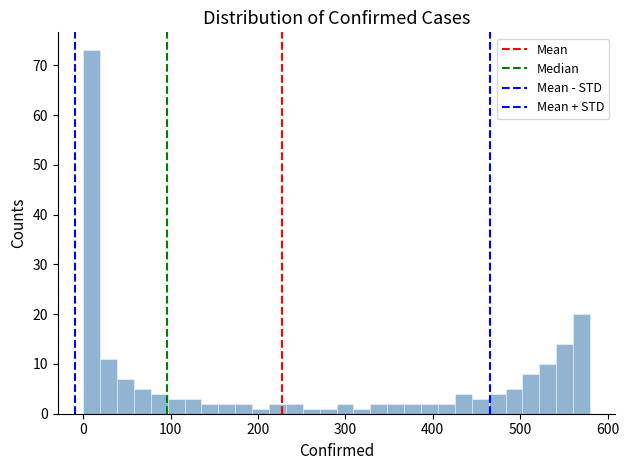

Around what value on the x-axis is the tallest bar? Give the approximate position of its centre, as read against the axis.

10